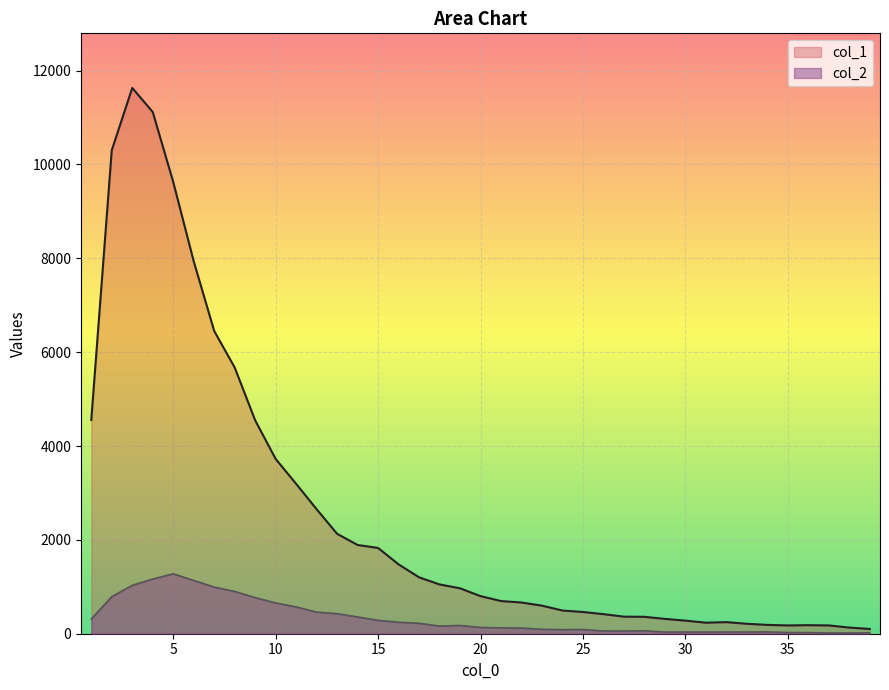

True or false: col_1 and col_2 intersect in this chart.

False